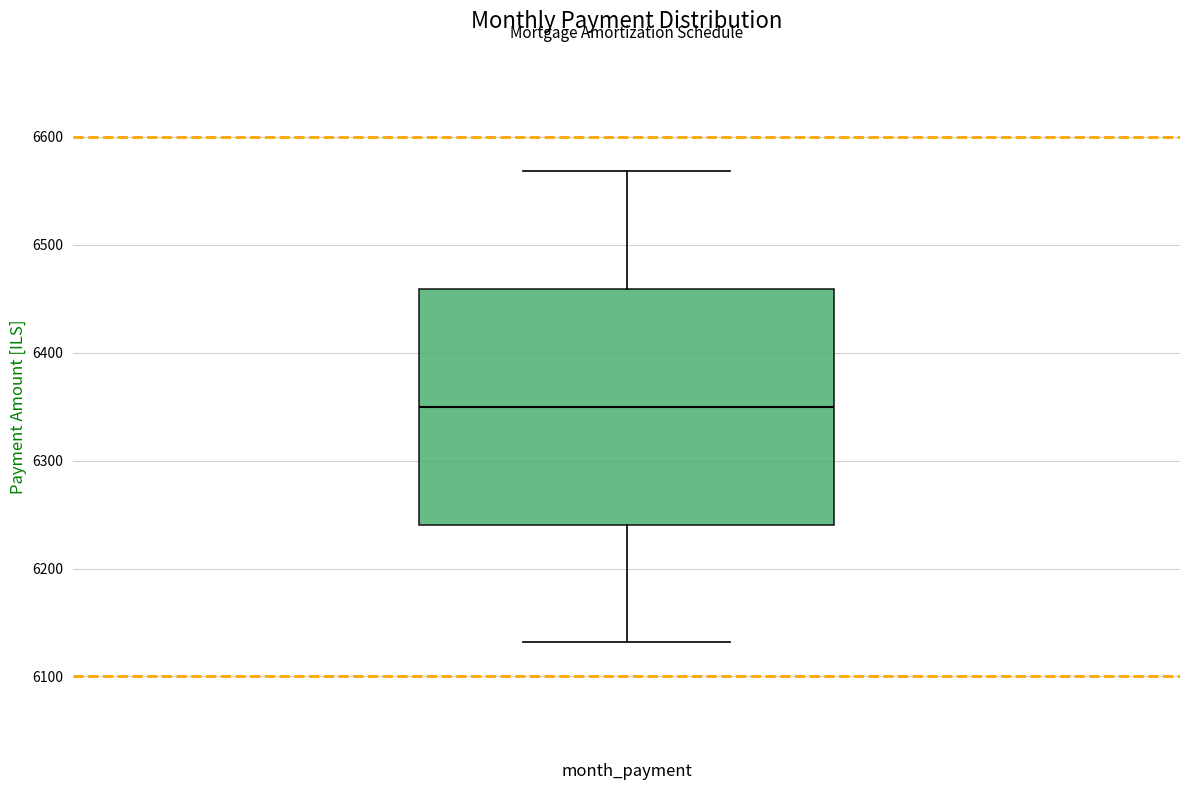

Where does the upper whisker of the box end on the y-axis? The values are not printed on the chart, so give them approximately, as read against the axis.

6570